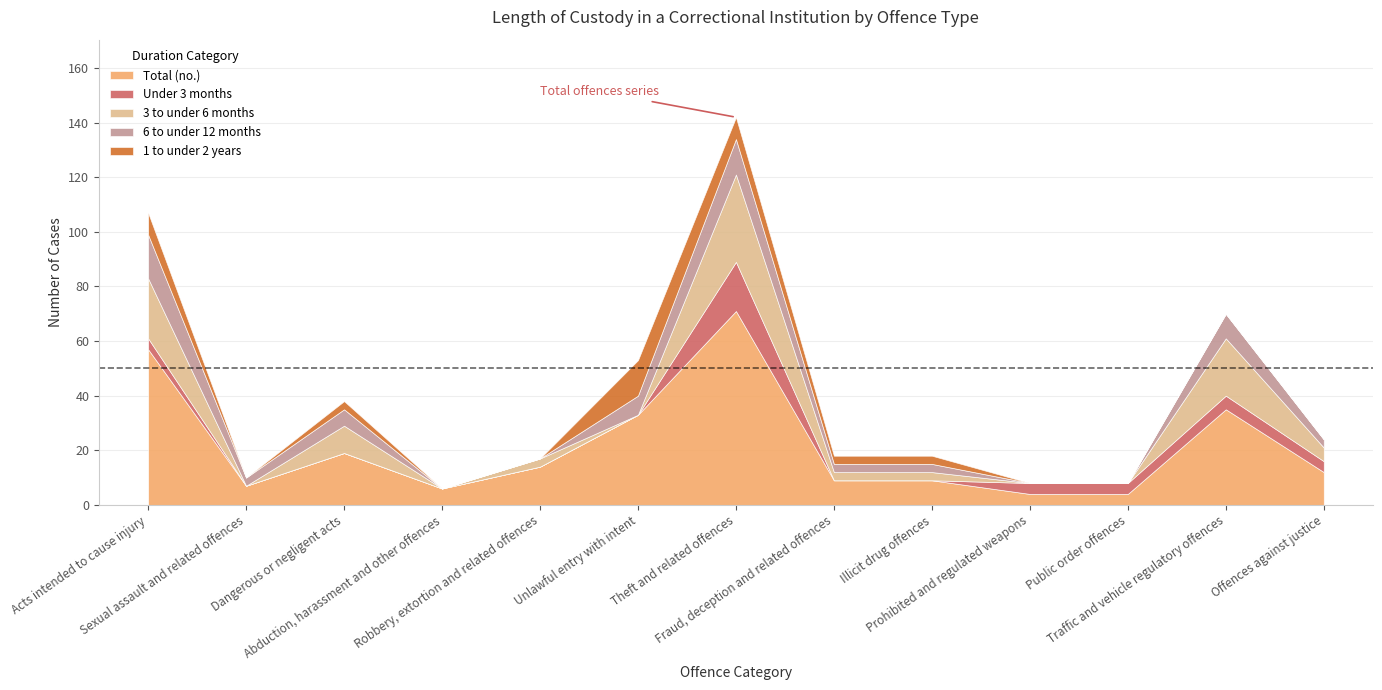

At how many categories does at least one series exceed 17?

5